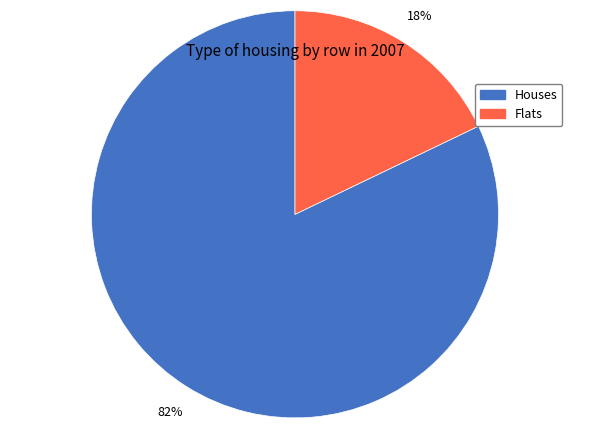

Does any single category account for the majority?

Yes